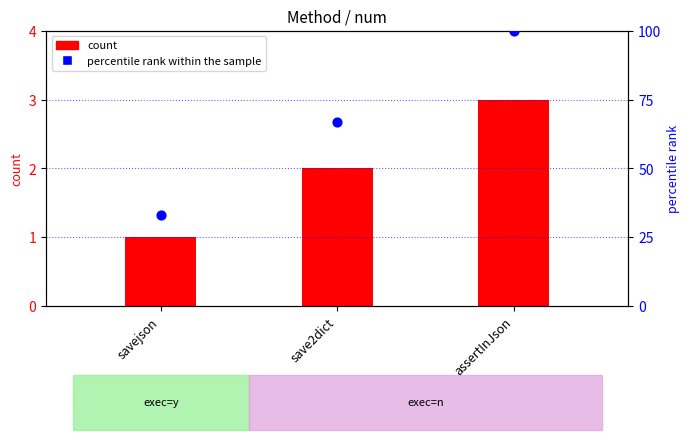

Which series contains the highest Y value?

percentile rank within the sample